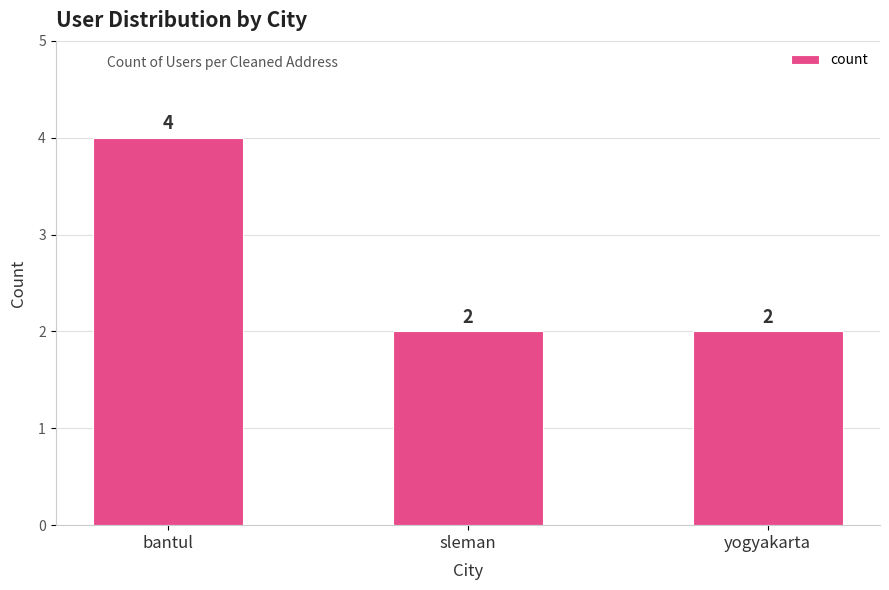

Count the number of values greater than 2.

1